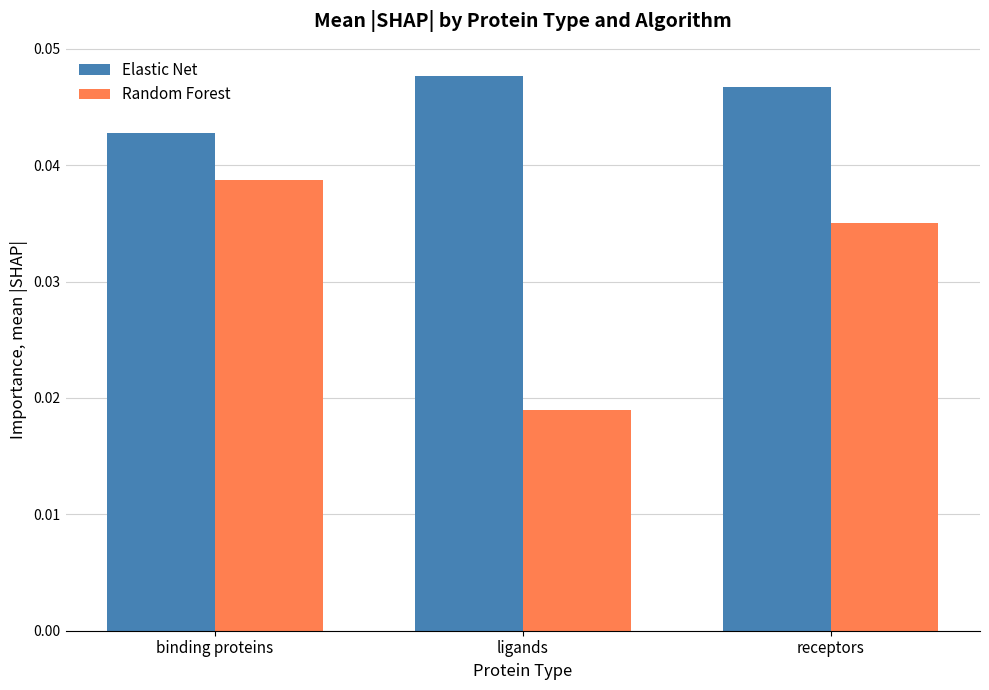

How many bars are there in each group?

2